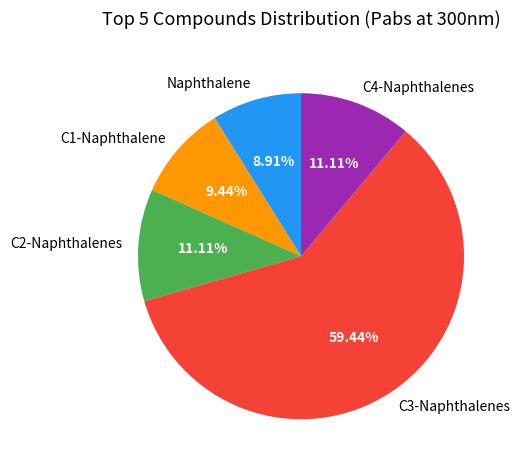

Is there a majority slice in this chart?

Yes